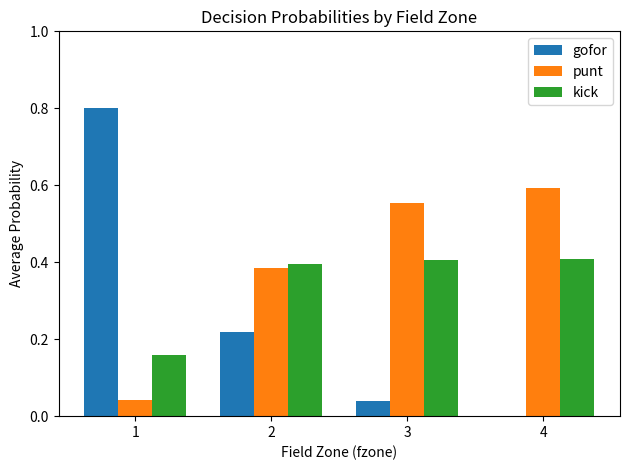

What is the total value across all series at 1?

1.0